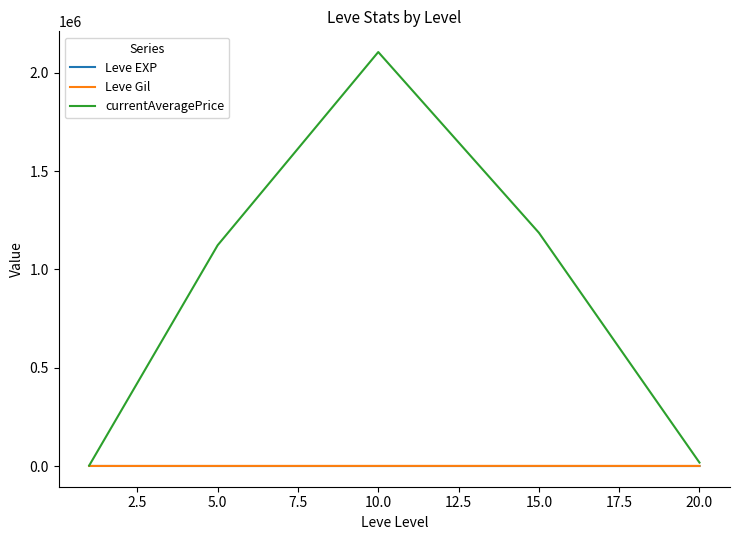

What is the maximum value shown in the chart?

2106231.3